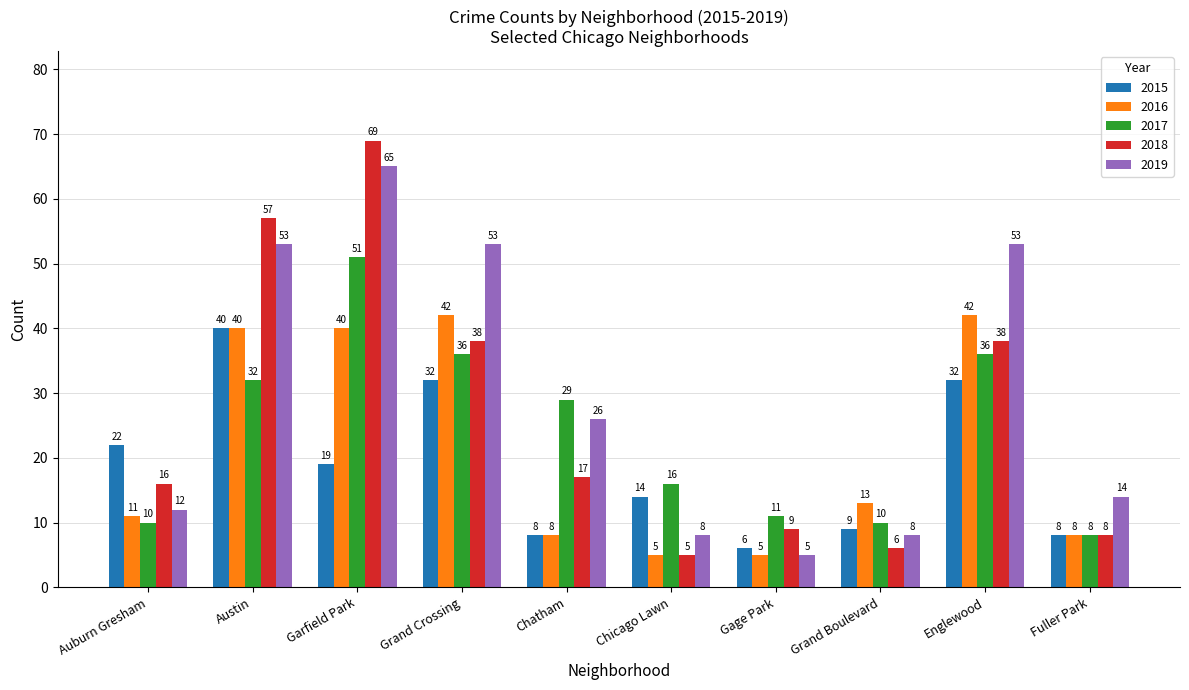

What is the difference between the 2018 values at Chicago Lawn and Grand Boulevard?

1